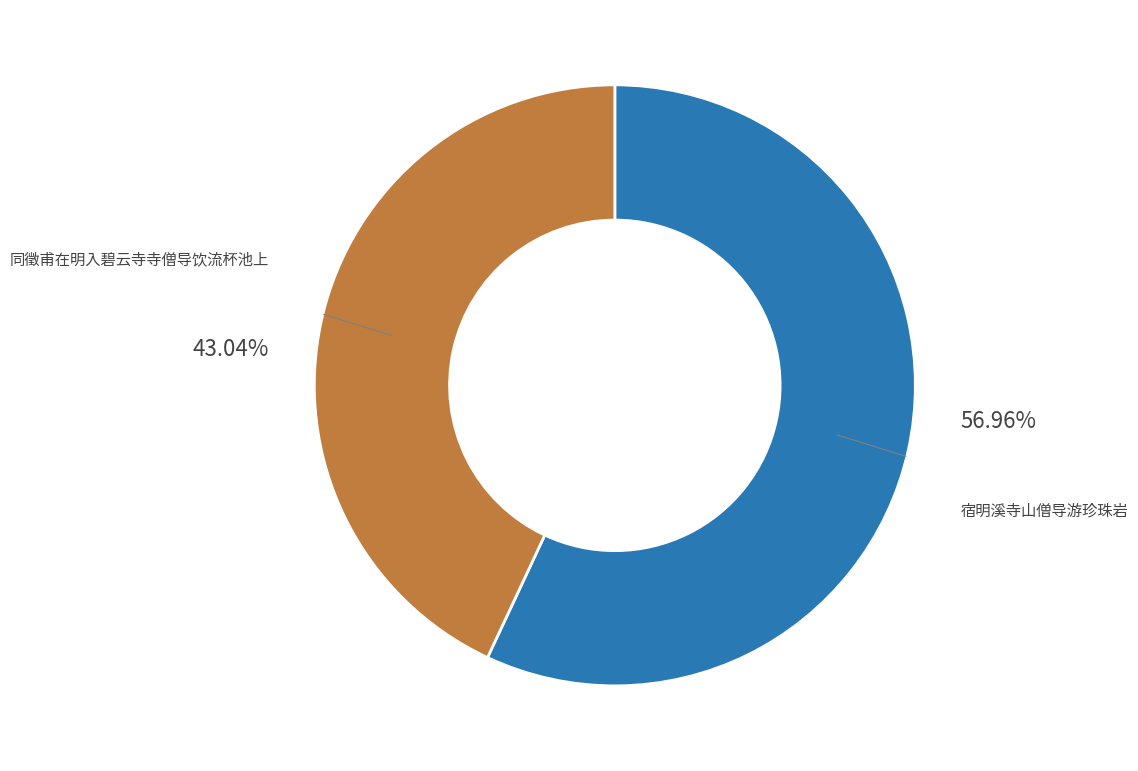

Between 同徵甫在明入碧云寺寺僧导饮流杯池上 and 宿明溪寺山僧导游珍珠岩, which is larger?

宿明溪寺山僧导游珍珠岩